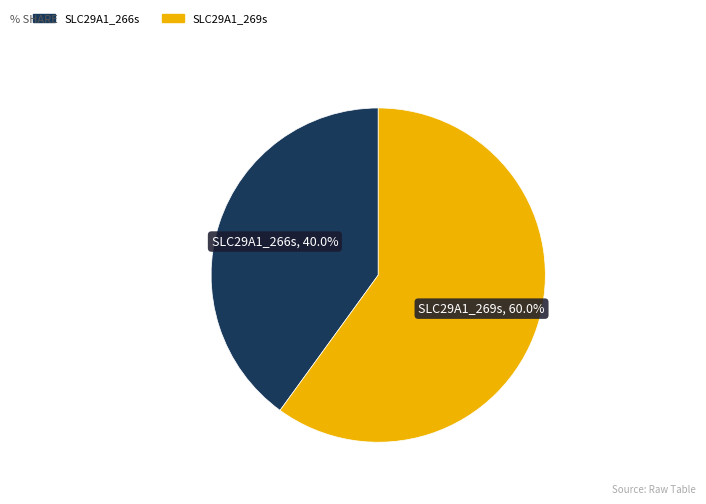

To the nearest percent, what is the difference between the largest and smallest slice percentages?

20%